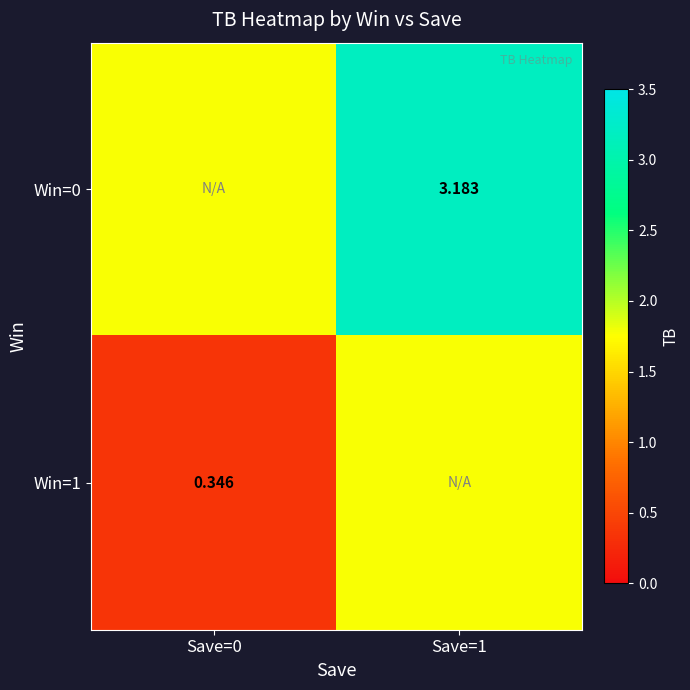

Is the value of Win=1 at Save=0 greater than the value of Win=0 at Save=1?

No